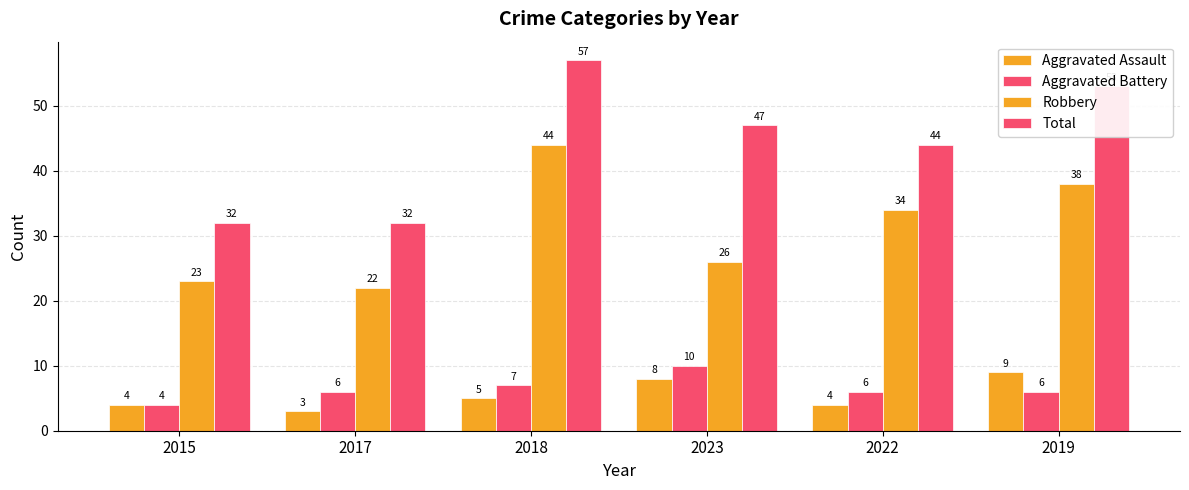

Count the number of categories in the chart.

6